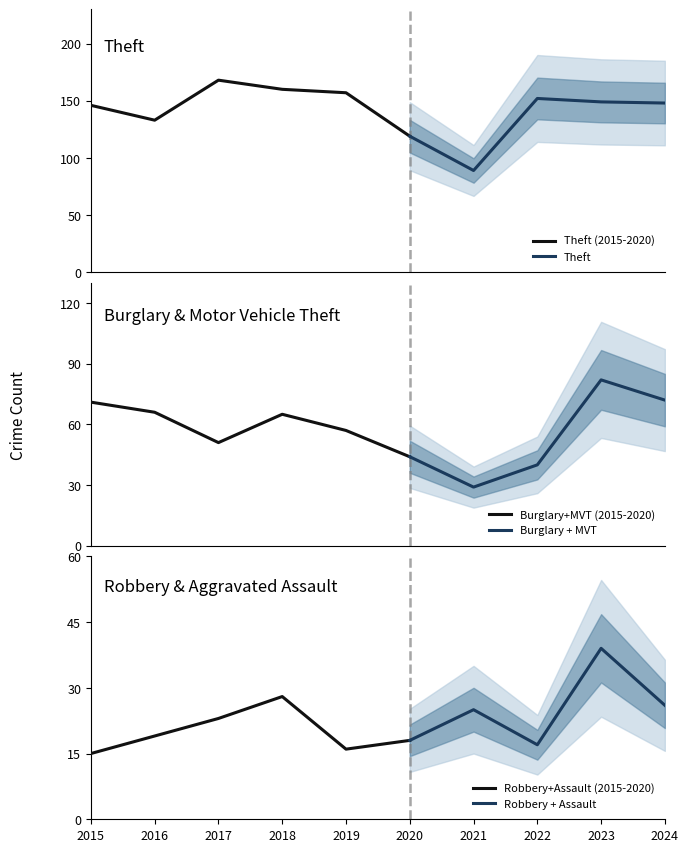

The Aggravated Battery series shows 7 at 2015. True or false?

False